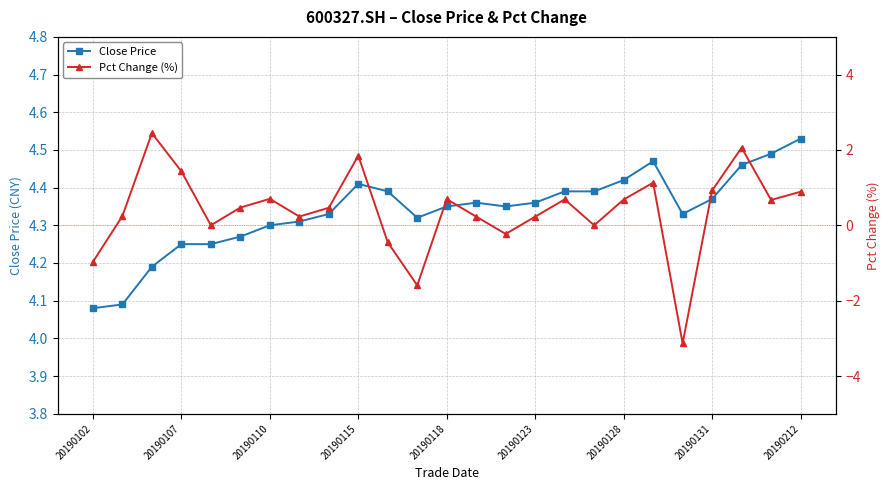

Count the Close Price values in the range 4 to 5.

25